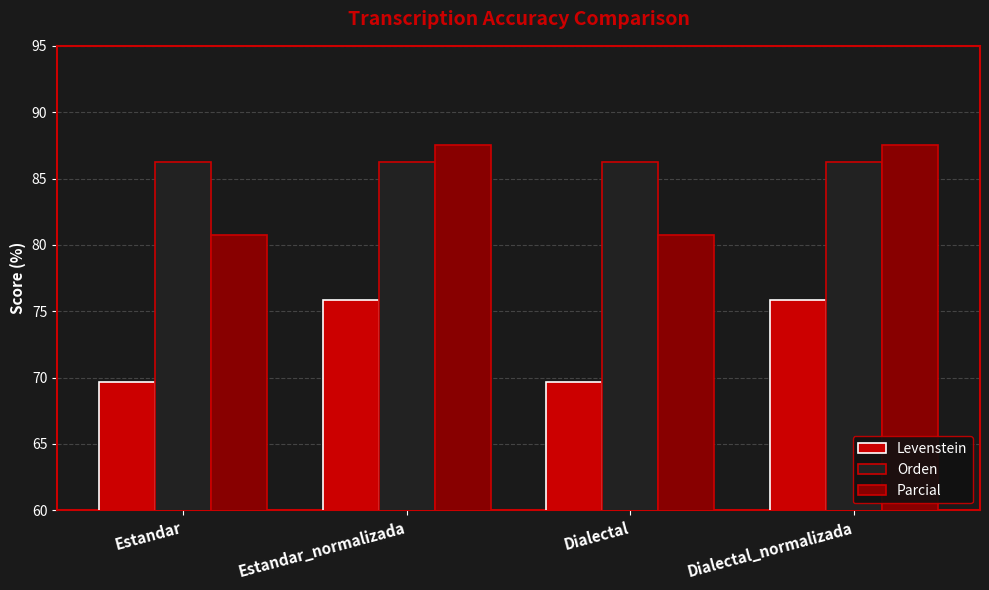

What is the smallest value displayed?

69.7